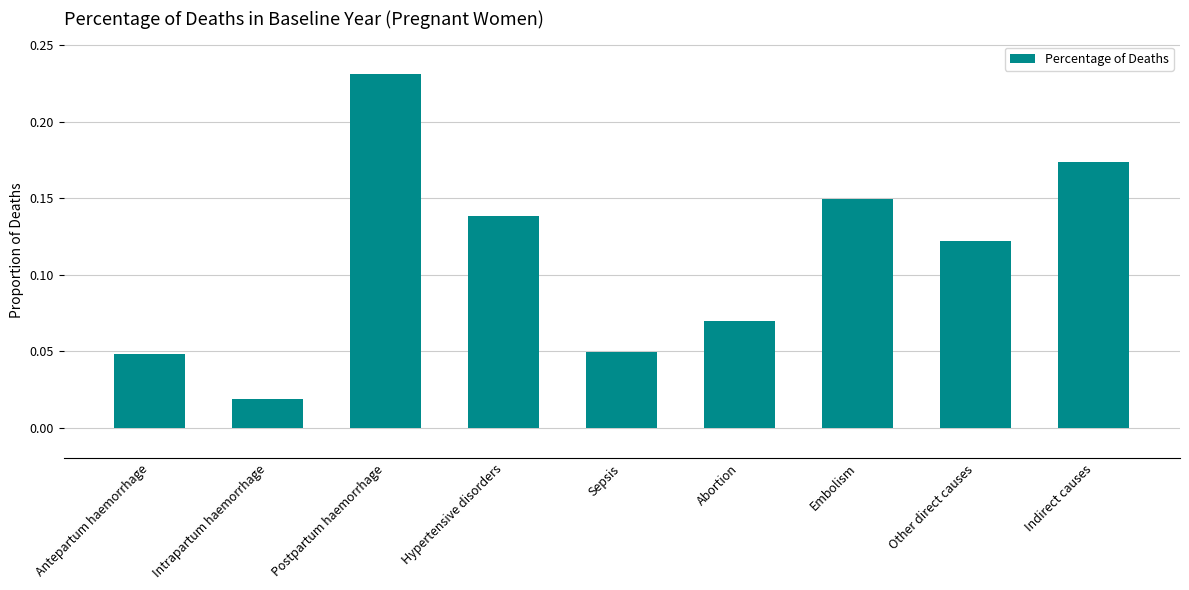

Is it true that the value at Embolism is 0.0?

False